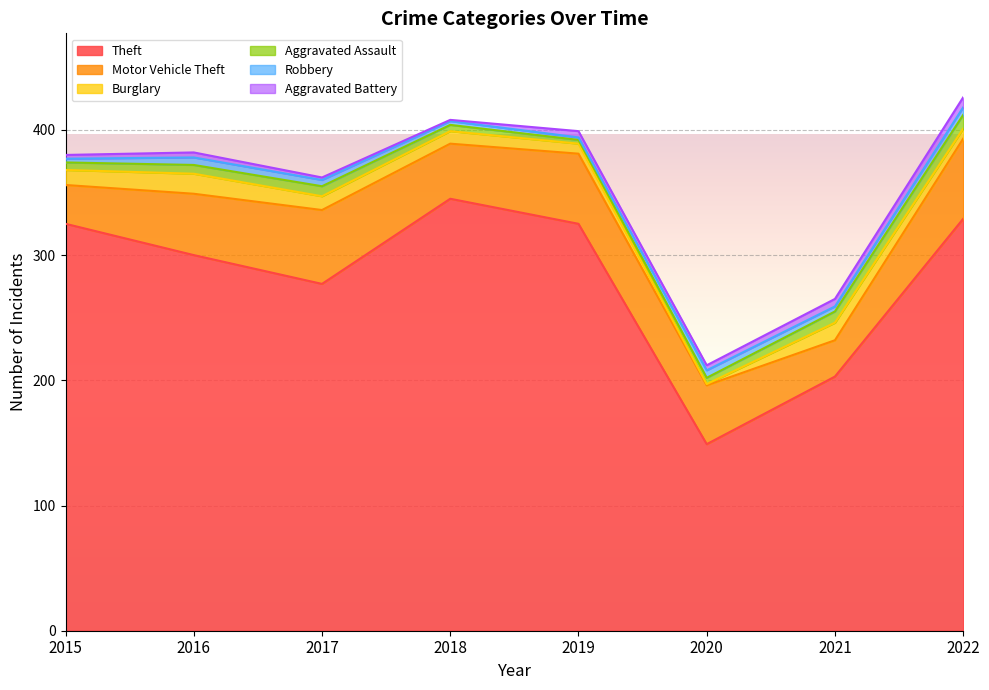

Rank the categories by Theft value from lowest to highest.

2020, 2021, 2017, 2016, 2015, 2019, 2022, 2018